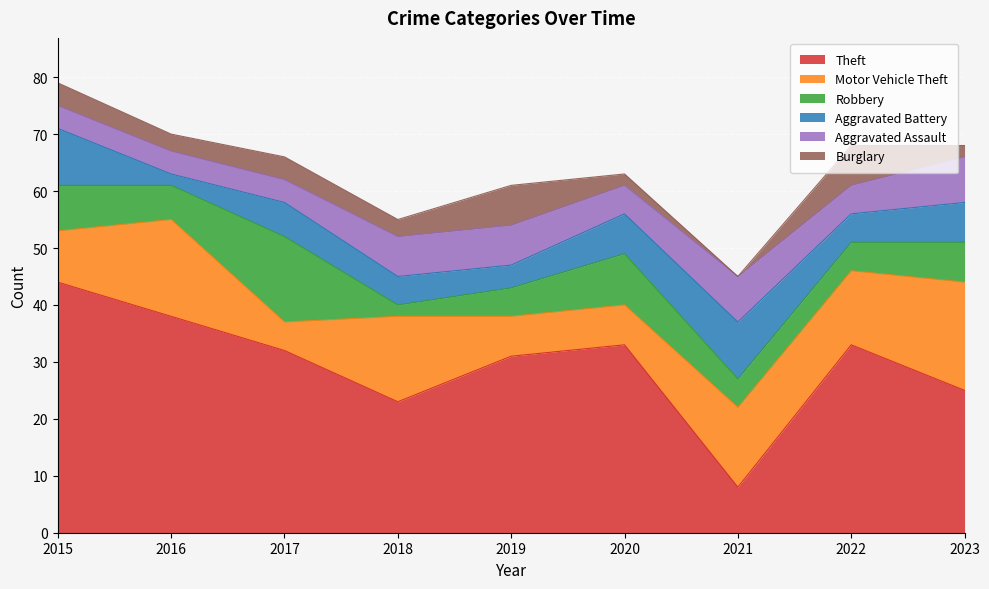

What is the sum of the Aggravated Assault values at 2022 and 2015?

9